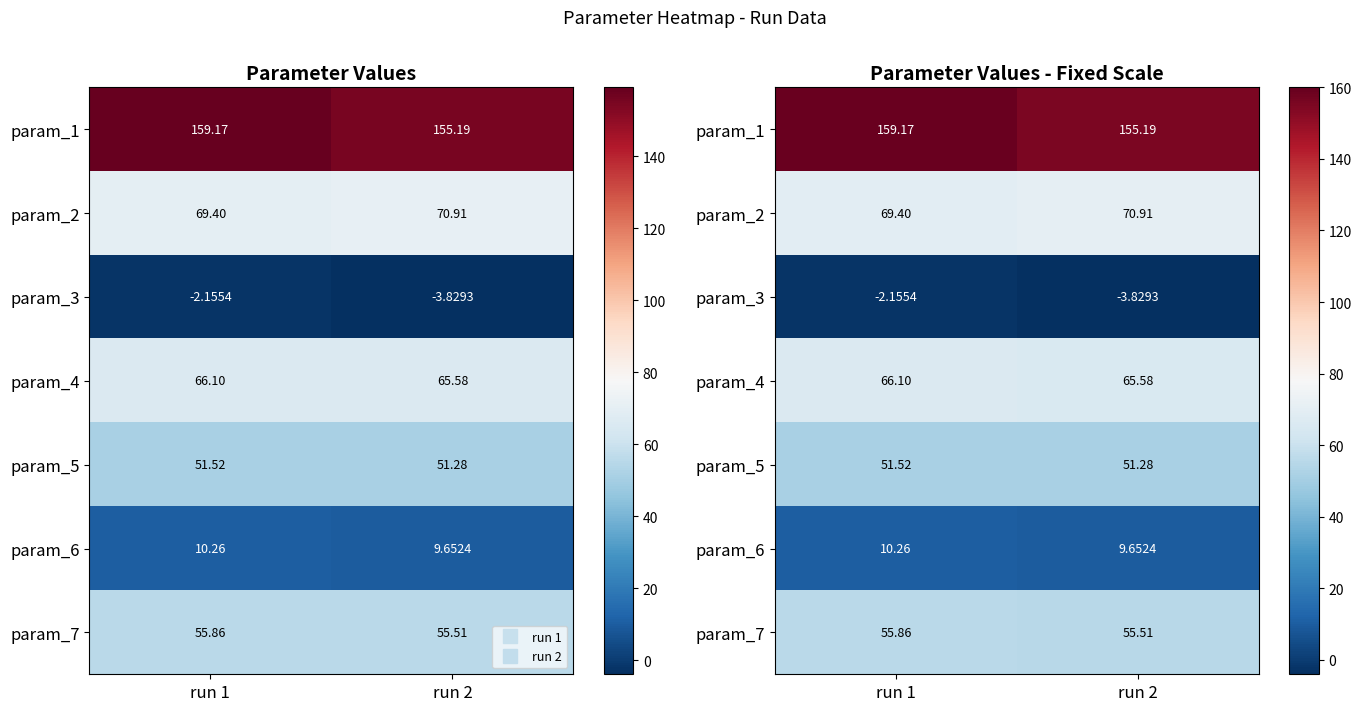

Is the value of param_7 at run 1 greater than the value of param_4 at run 1?

No